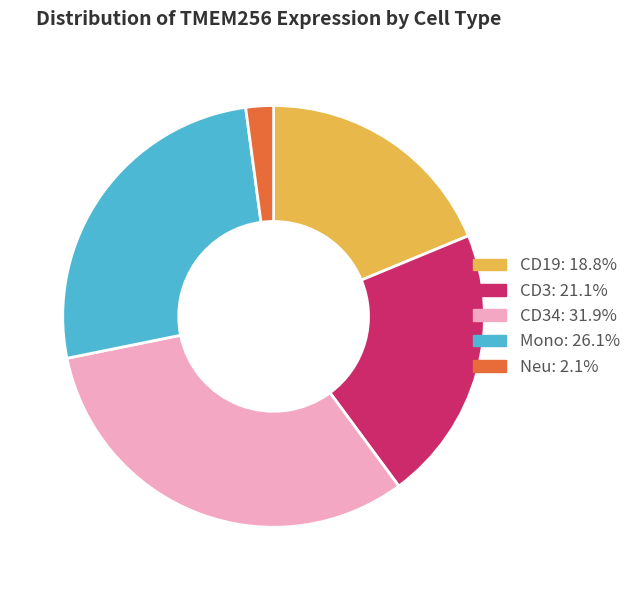

Is there a majority slice in this chart?

No